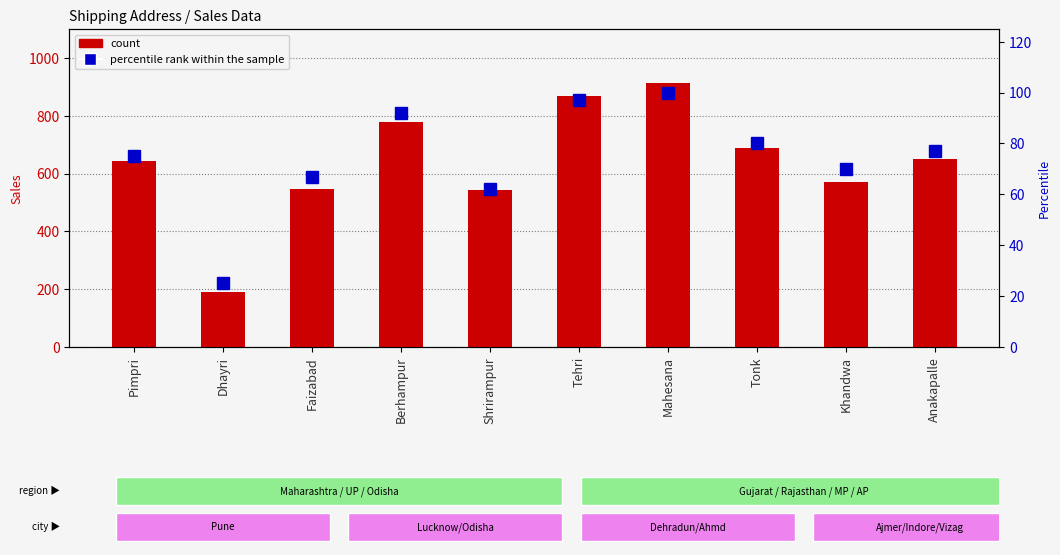

What is the value of the percentile rank within the sample bar at the 2nd from the left?

25